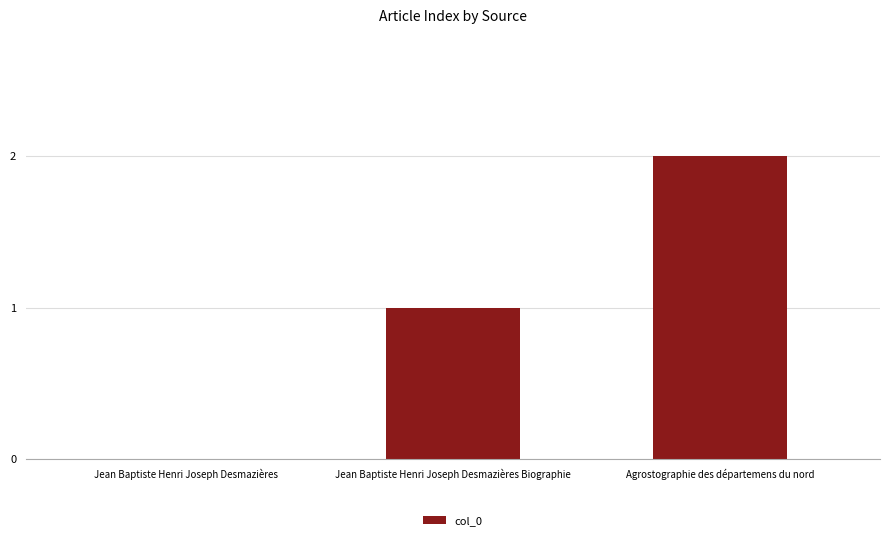

Count the number of categories in the chart.

3